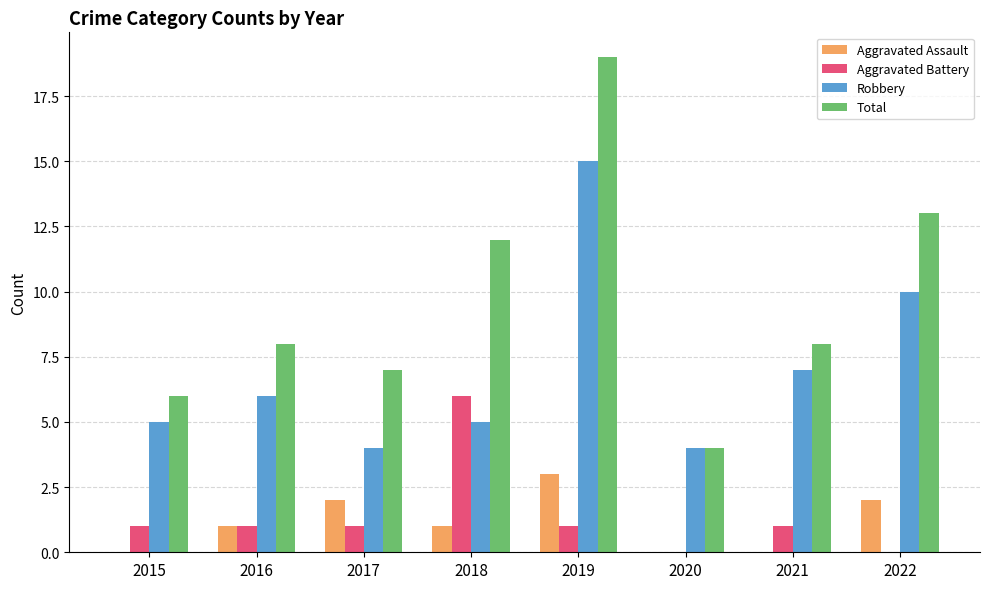

Reading right to left, what are all the values shown in this chart?

Aggravated Assault: 2022=2	2021=0	2020=0	2019=3	2018=1	2017=2	2016=1	2015=0
Aggravated Battery: 2022=0	2021=1	2020=0	2019=1	2018=6	2017=1	2016=1	2015=1
Robbery: 2022=10	2021=7	2020=4	2019=15	2018=5	2017=4	2016=6	2015=5
Total: 2022=13	2021=8	2020=4	2019=19	2018=12	2017=7	2016=8	2015=6